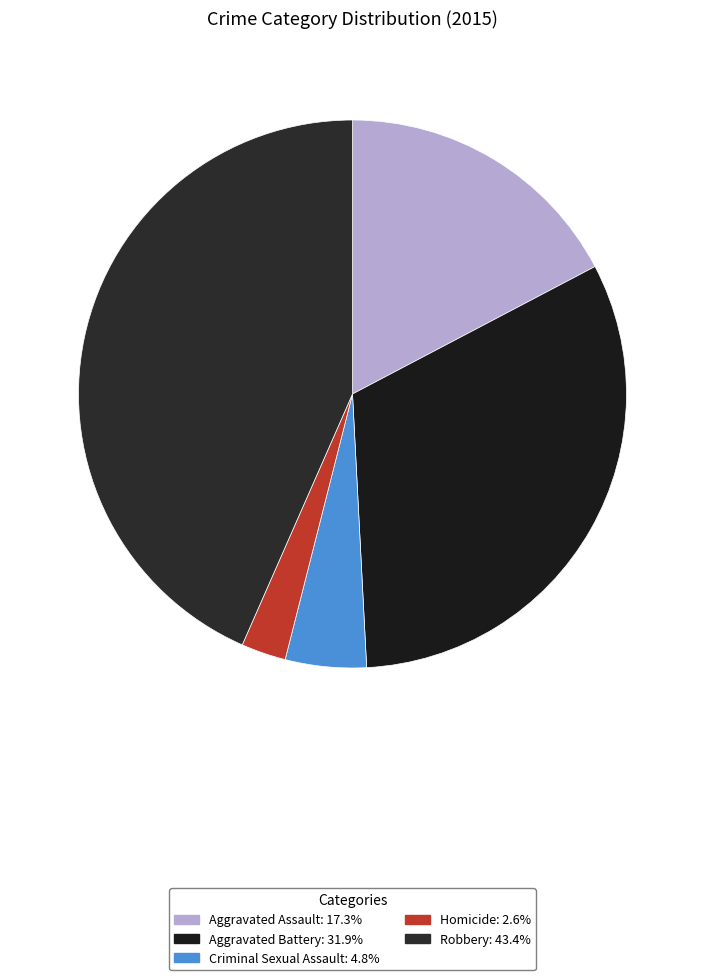

Which category has the biggest portion of the pie?

Robbery